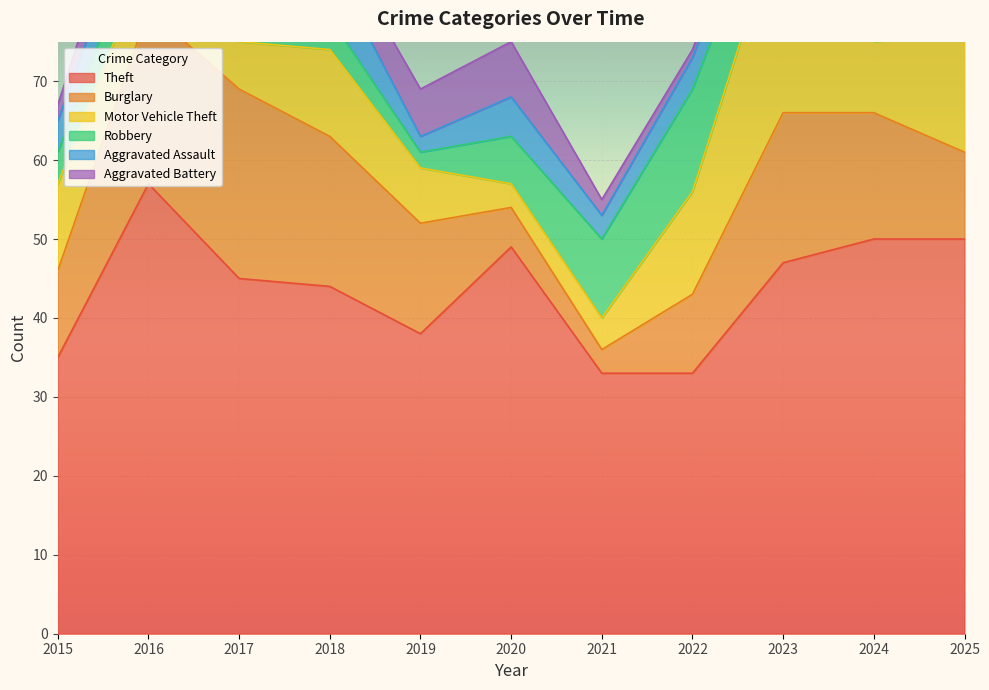

Reading left to right, extract all data points from this chart.

Theft: 35	57	45	44	38	49	33	33	47	50	50
Burglary: 11	22	24	19	14	5	3	10	19	16	11
Motor Vehicle Theft: 11	7	6	11	7	3	4	13	26	9	15
Robbery: 4	6	12	4	2	6	10	13	7	9	3
Aggravated Assault: 4	5	2	7	2	5	3	4	4	6	2
Aggravated Battery: 2	6	7	4	6	7	2	1	2	2	4